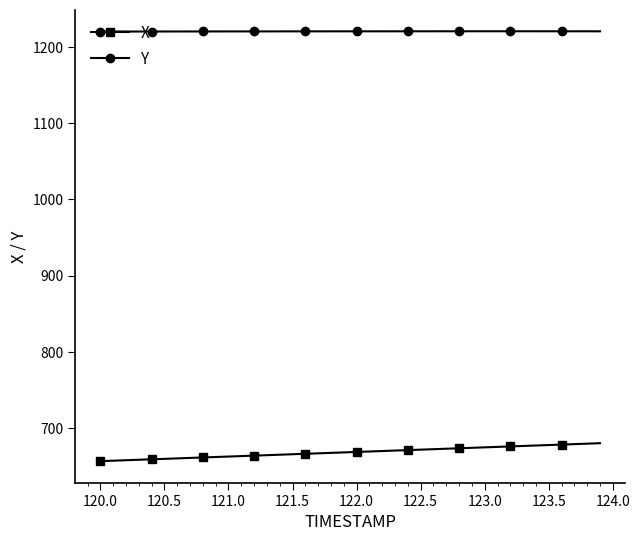

Rank the series by their maximum value, from lowest to highest.

X, Y